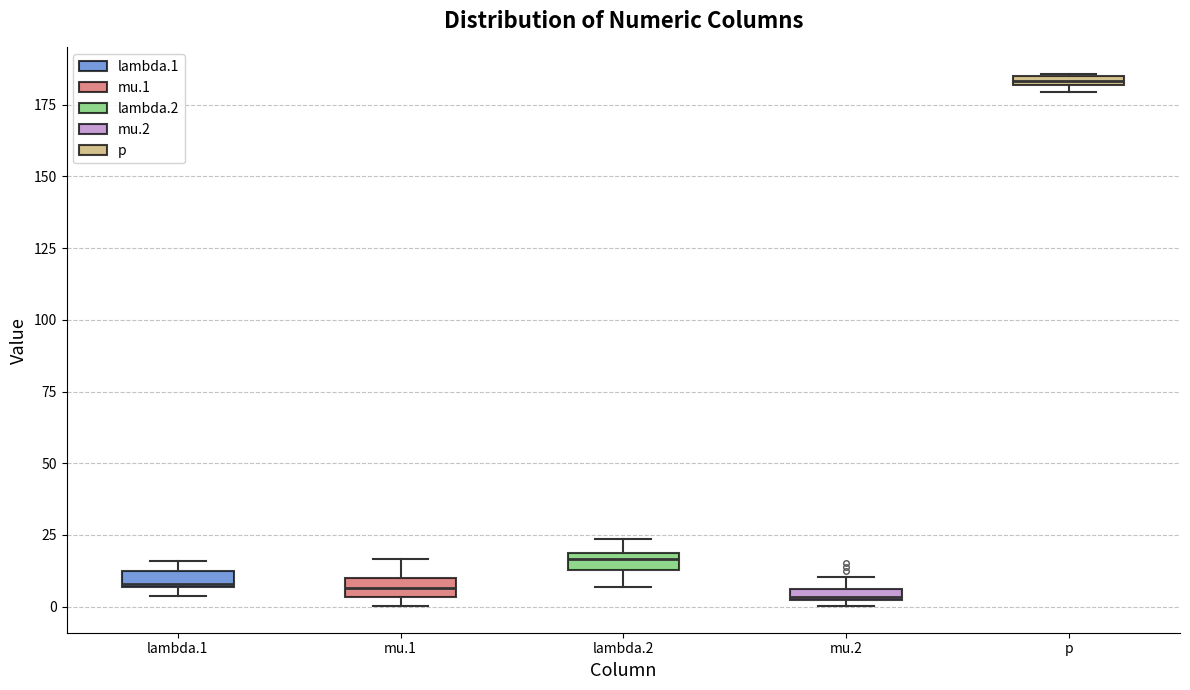

Where does the upper whisker of the box for mu.1 end on the y-axis? The values are not printed on the chart, so give them approximately, as read against the axis.

15